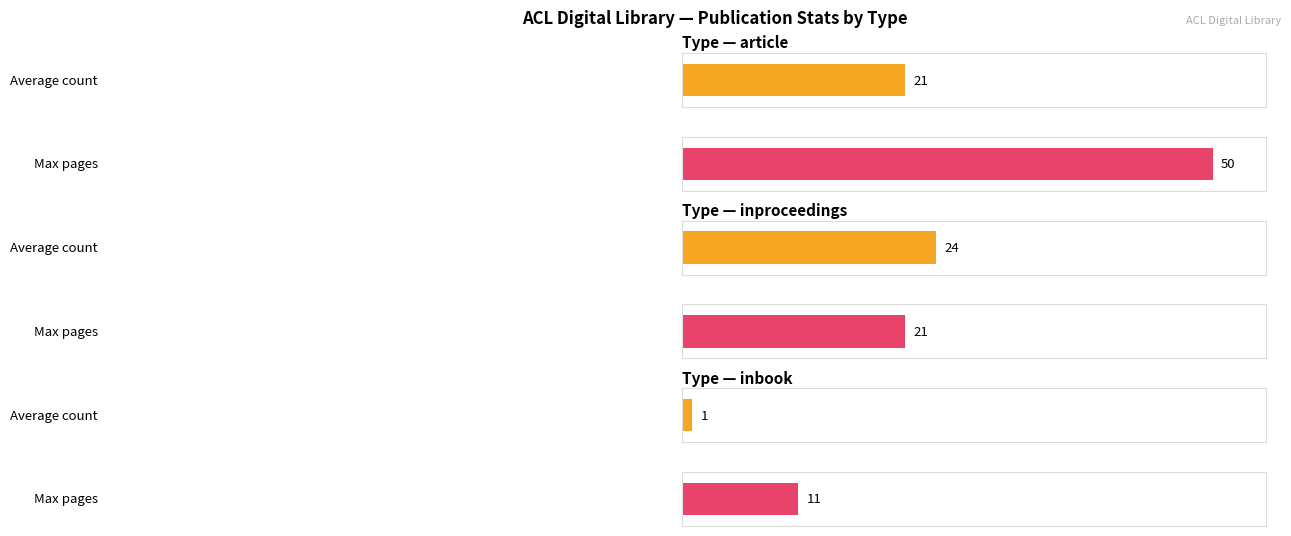

Which label corresponds to the smallest value in the chart?

inbook